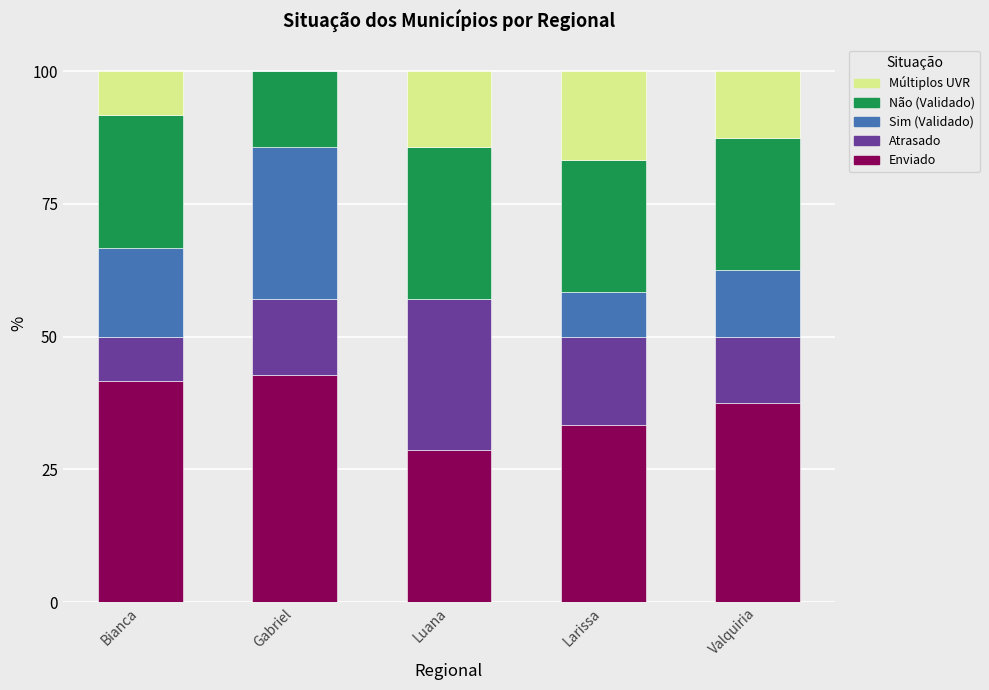

Reading left to right, transcribe the values for Enviado.

Bianca=41.7	Gabriel=42.9	Luana=28.6	Larissa=33.3	Valquiria=37.5